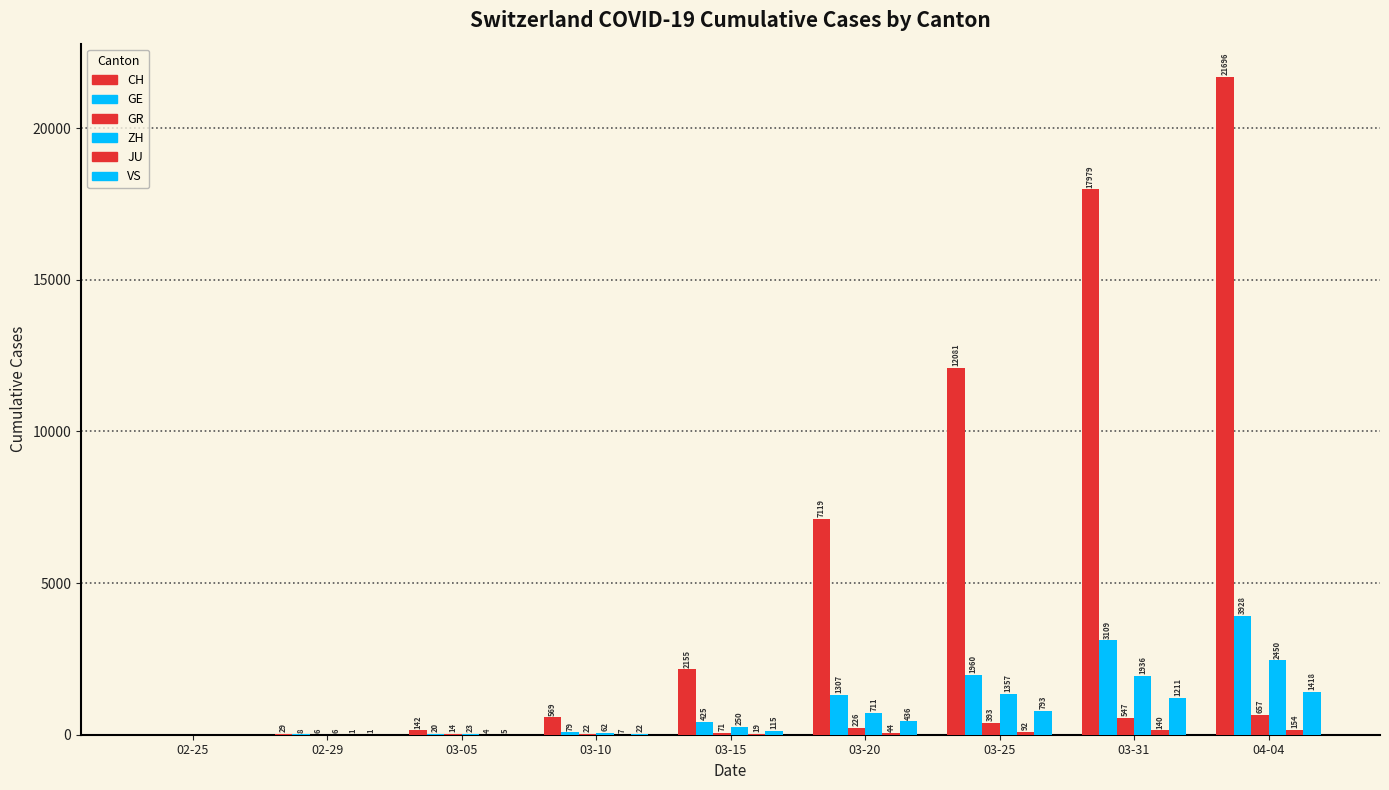

Reading right to left, what are all the values shown in this chart?

CH: 21696	17979	12081	7119	2155	569	142	29	0
GE: 3928	3109	1960	1307	425	79	20	8	0
GR: 657	547	393	226	71	22	14	6	0
ZH: 2450	1936	1357	711	250	62	23	6	0
JU: 154	140	92	44	19	7	4	1	0
VS: 1418	1211	793	436	115	22	5	1	0